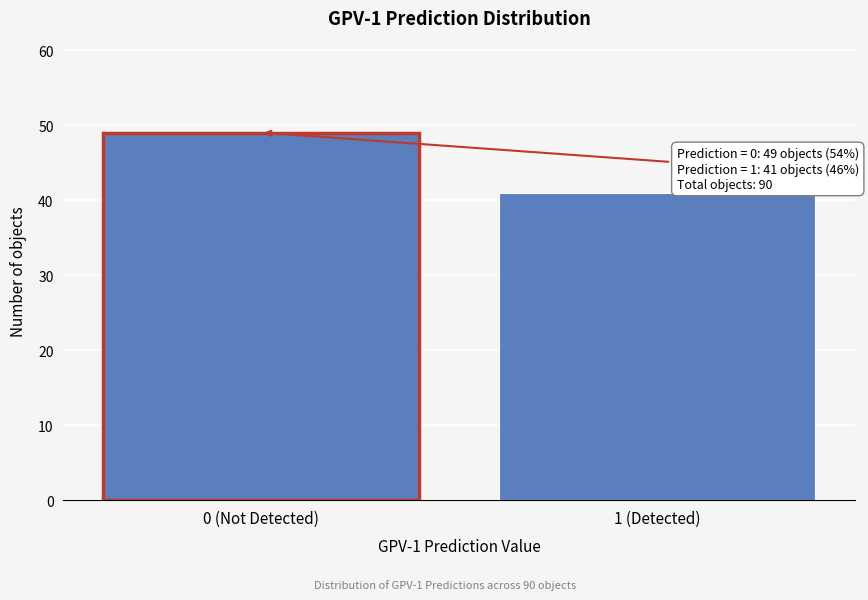

Reading right to left, extract all data points from this chart.

1 (Detected)=41	0 (Not Detected)=49